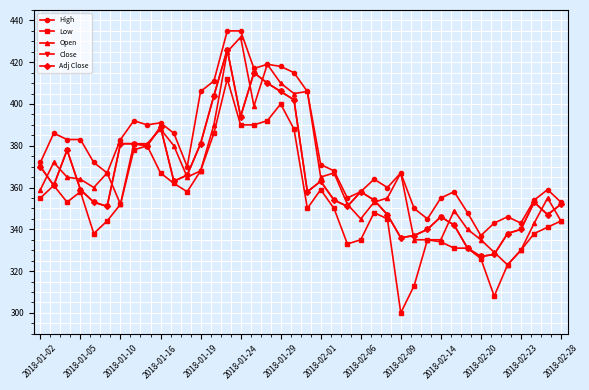

Is this an area chart (filled region under the line)?

No